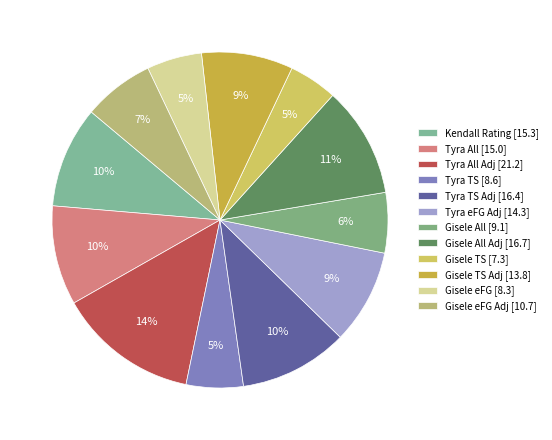

Count the number of slices in the pie.

12